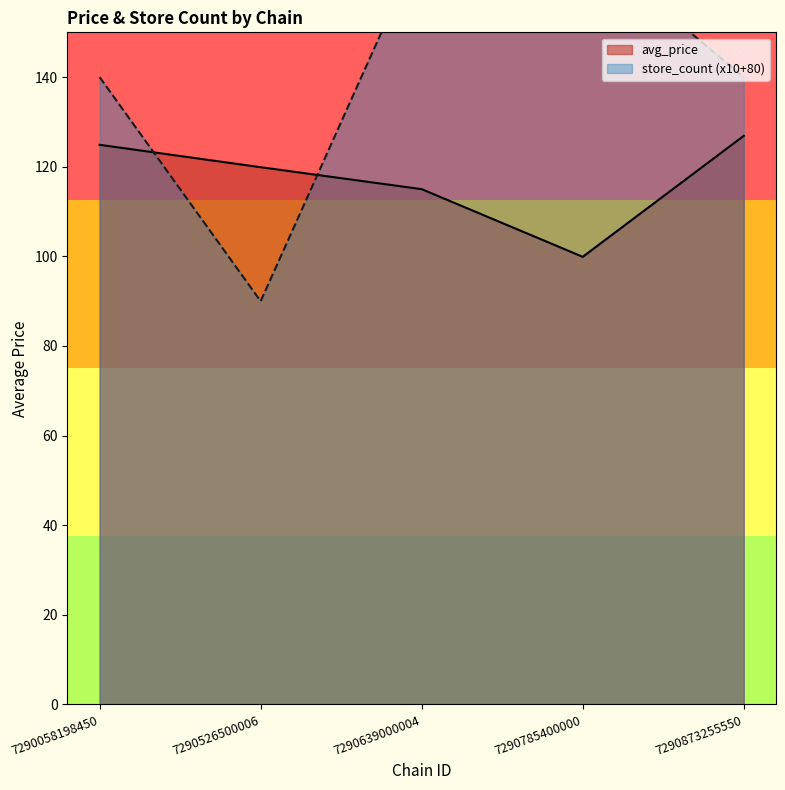

Does the chart display data point markers on the line(s)?

No